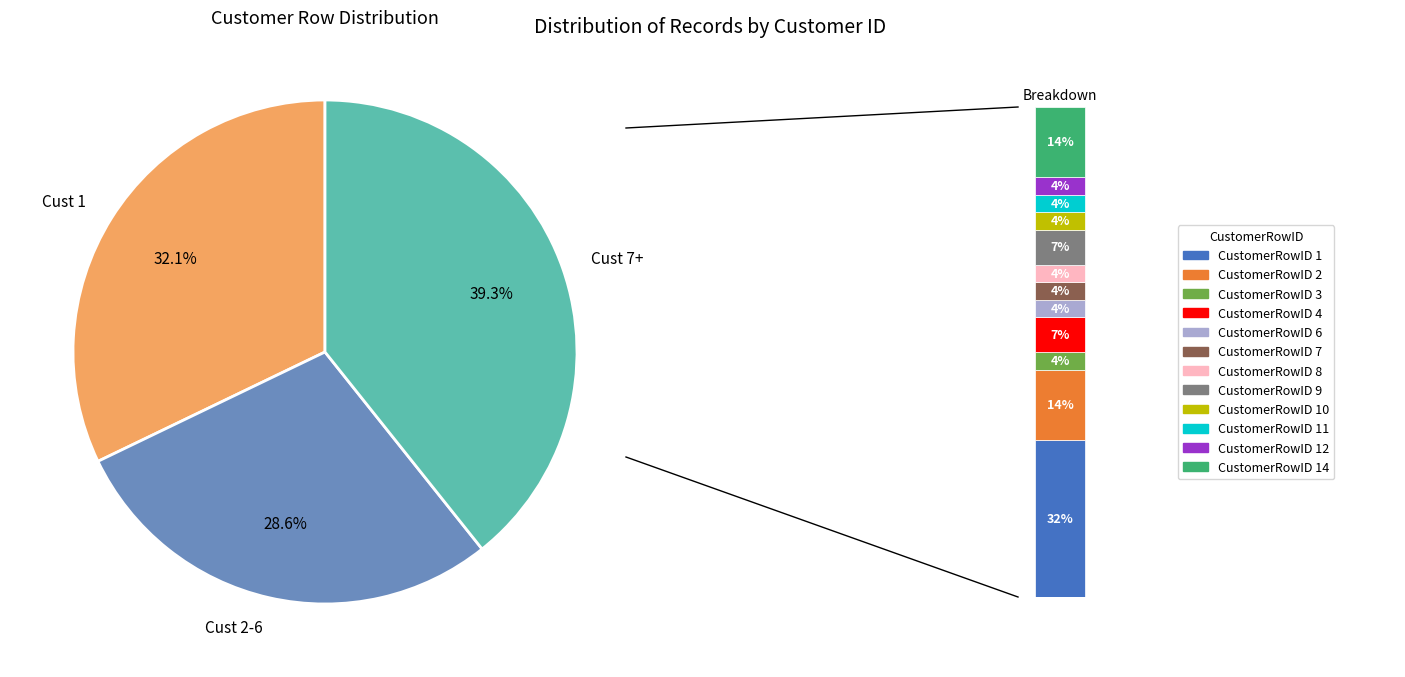

Is it true that 3 is 12% of the pie?

False